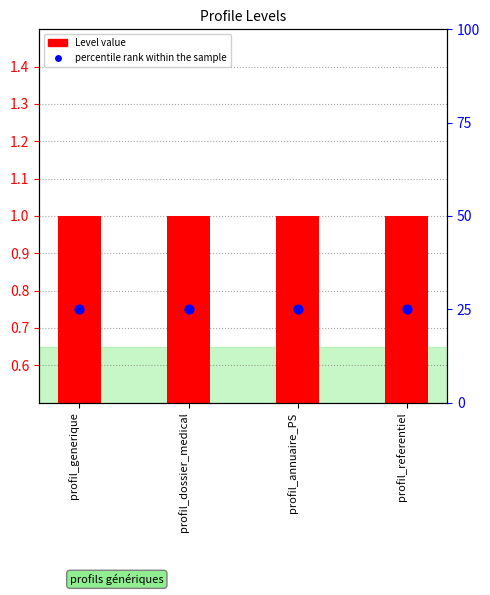

Which series reaches the maximum Y coordinate?

percentile rank within the sample